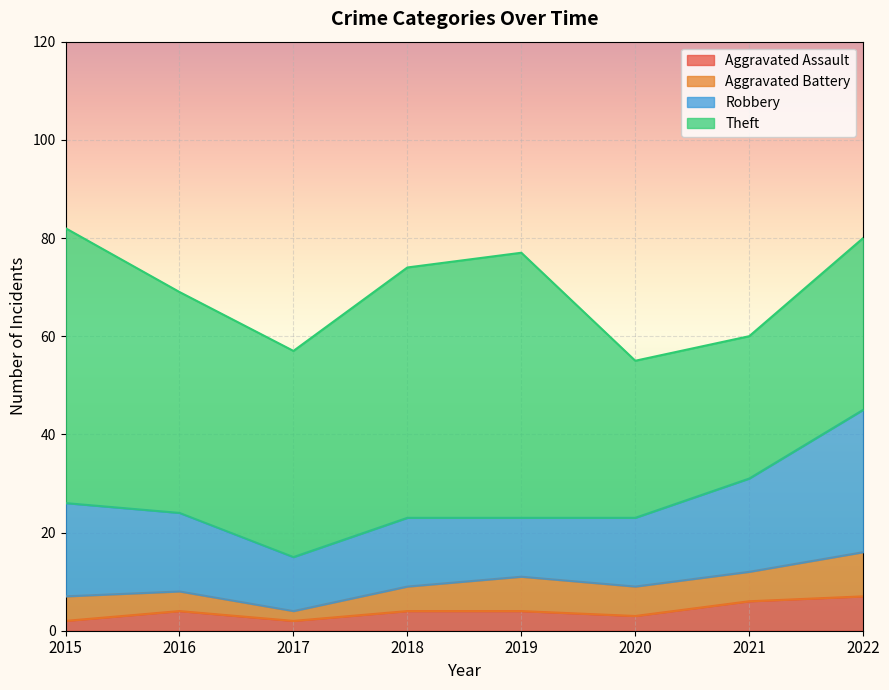

List the series in order of their peak value, lowest first.

Aggravated Assault, Aggravated Battery, Robbery, Theft